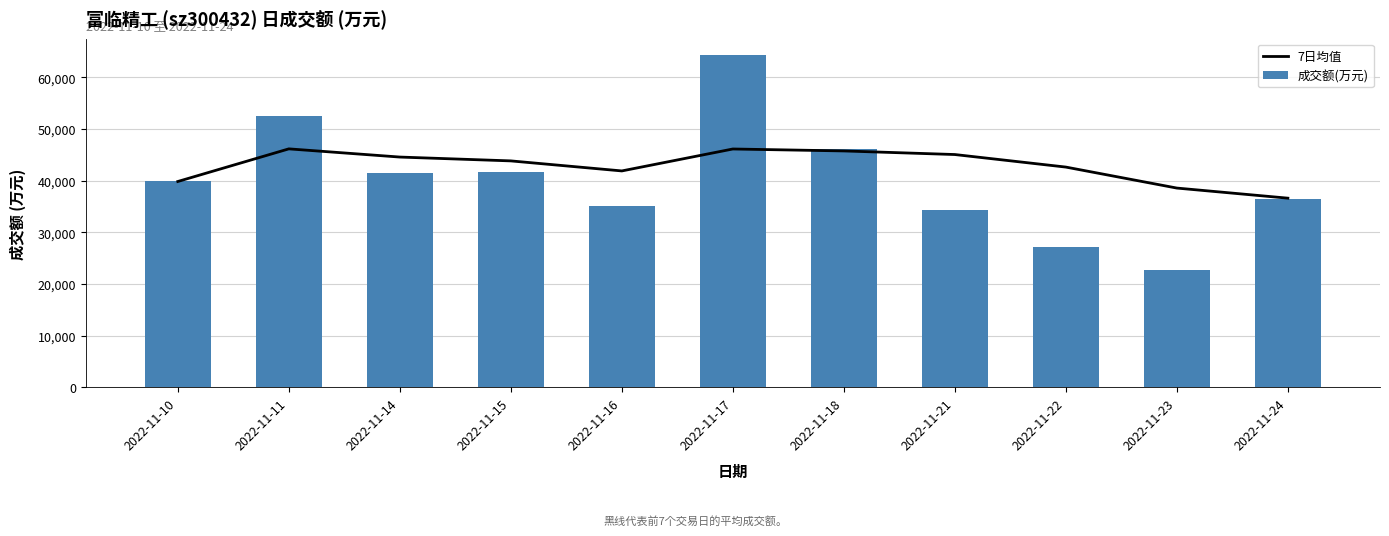

What is the average value of the 7日均值 series?

42830